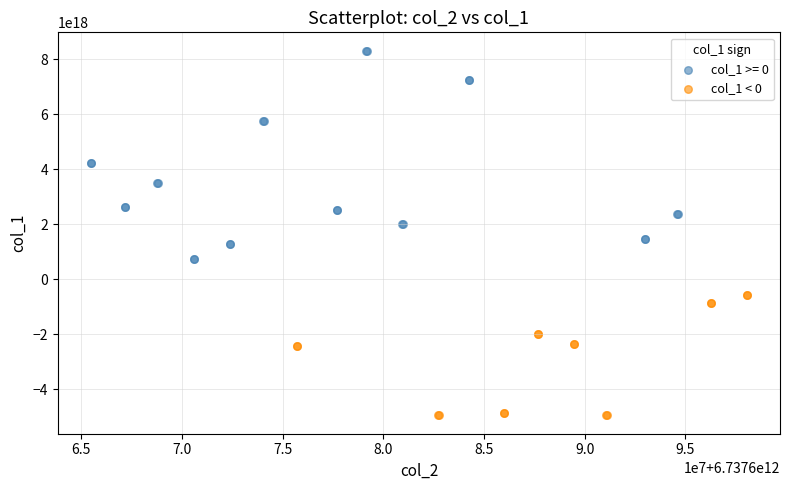

Which series reaches the maximum Y coordinate?

col_1 >= 0